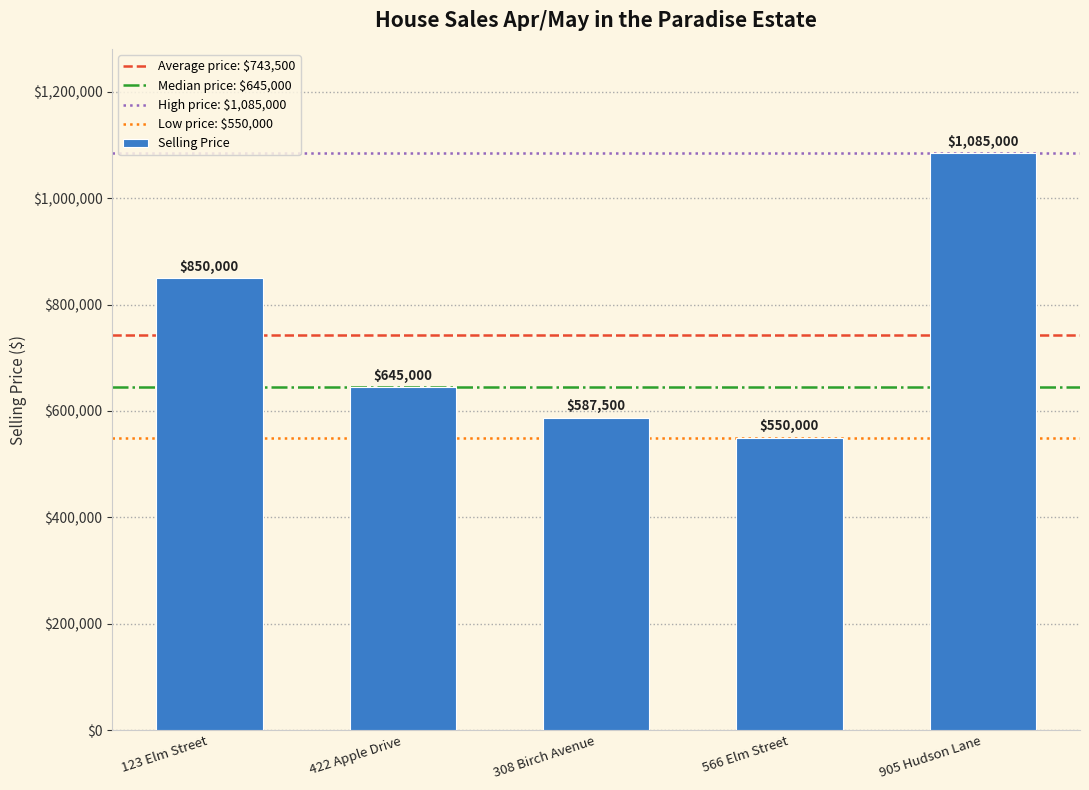

Rank the categories by value from highest to lowest.

905 Hudson Lane, 123 Elm Street, 422 Apple Drive, 308 Birch Avenue, 566 Elm Street